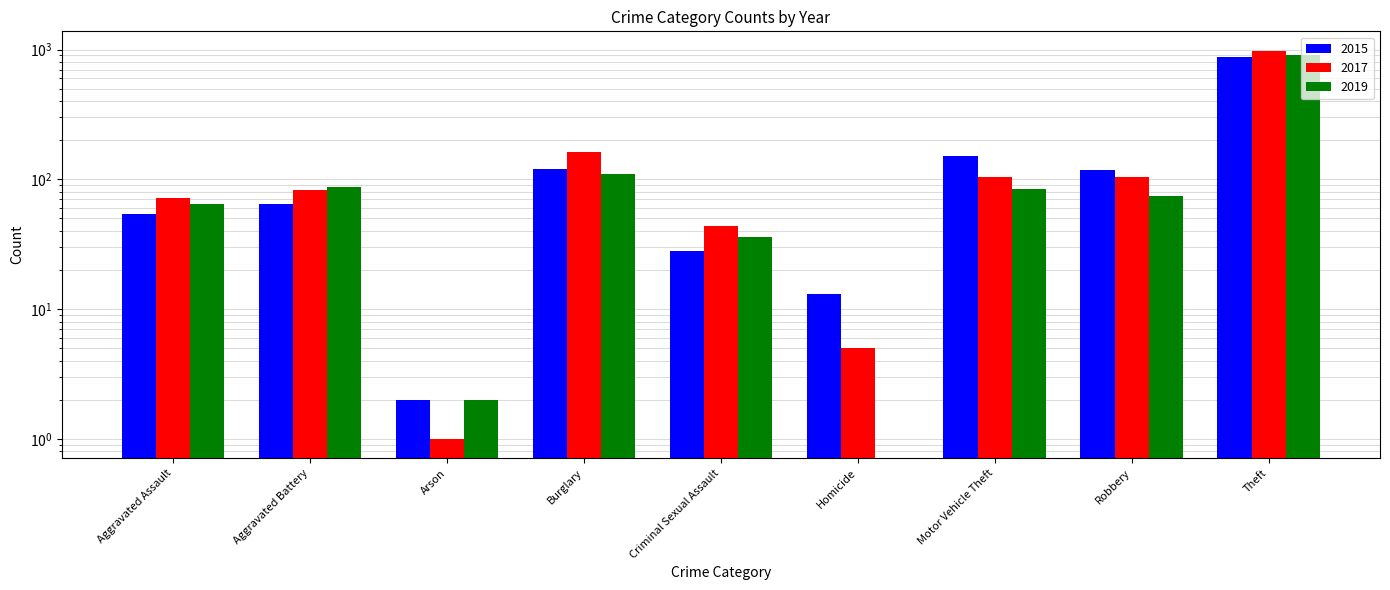

Reading left to right, list all the values displayed in this chart.

2015: 54	64	2	121	28	13	152	117	874
2017: 72	83	1	162	44	5	104	105	979
2019: 65	88	2	110	36	0	84	75	914